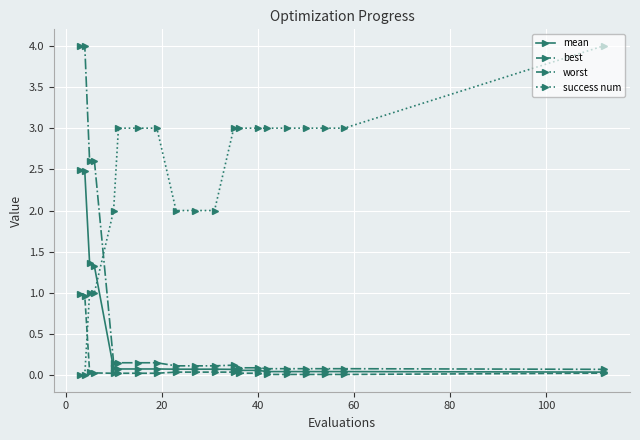

Which series has the largest total across all categories?

success num